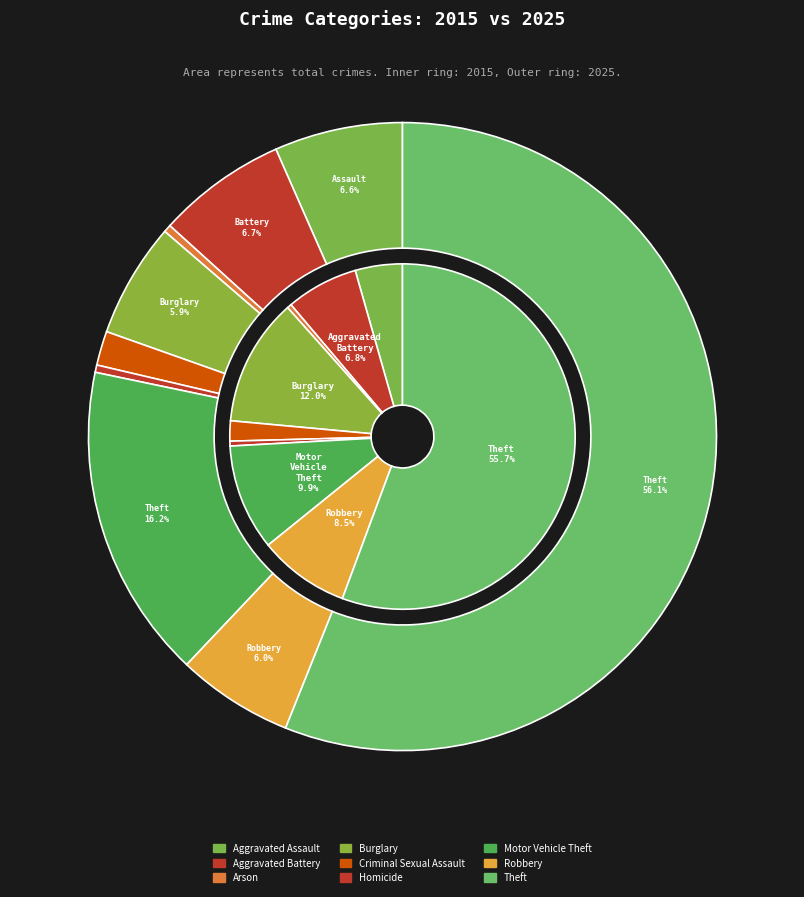

Which series has the largest range (max minus min)?

values_2025